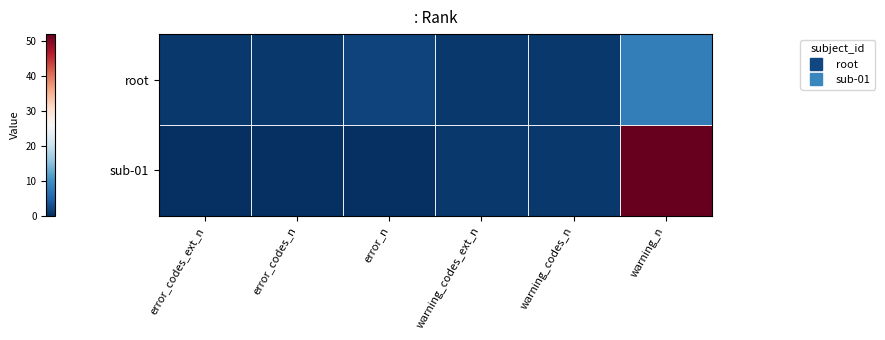

How many data points does each series have?

6